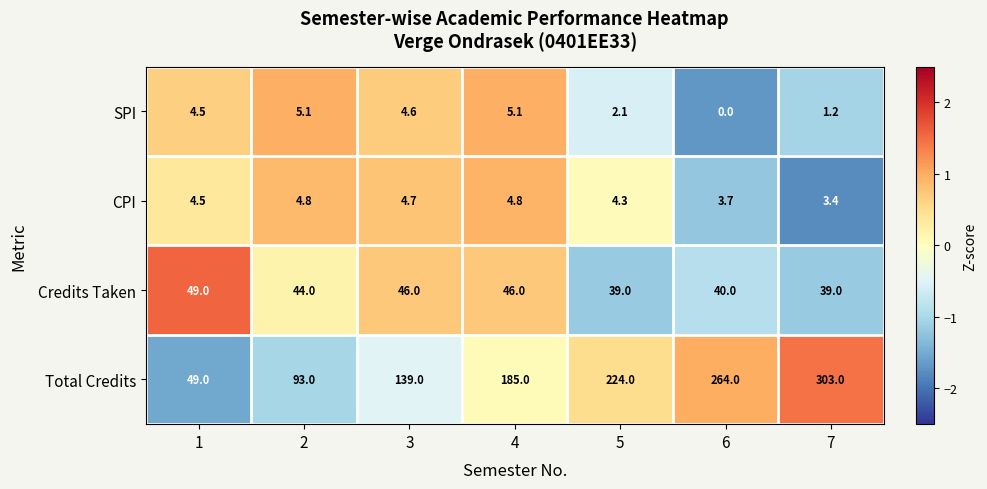

Reading right to left, what are all the values shown in this chart?

SPI: 7=1.2	6=0.0	5=2.1	4=5.1	3=4.6	2=5.1	1=4.5
CPI: 7=3.4	6=3.7	5=4.3	4=4.8	3=4.7	2=4.8	1=4.5
Credits Taken: 7=39.0	6=40.0	5=39.0	4=46.0	3=46.0	2=44.0	1=49.0
Total Credits: 7=303.0	6=264.0	5=224.0	4=185.0	3=139.0	2=93.0	1=49.0